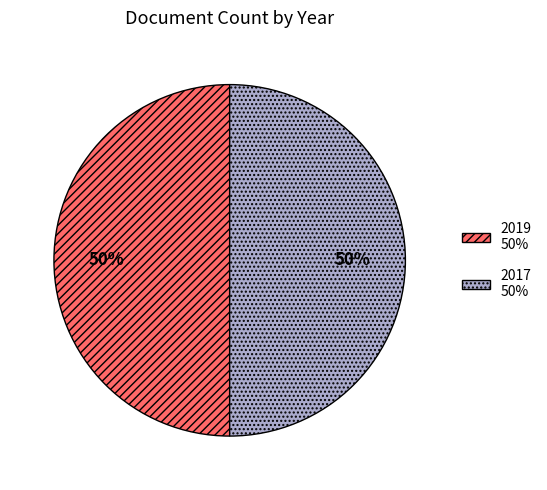

How many slices are in this pie chart?

2